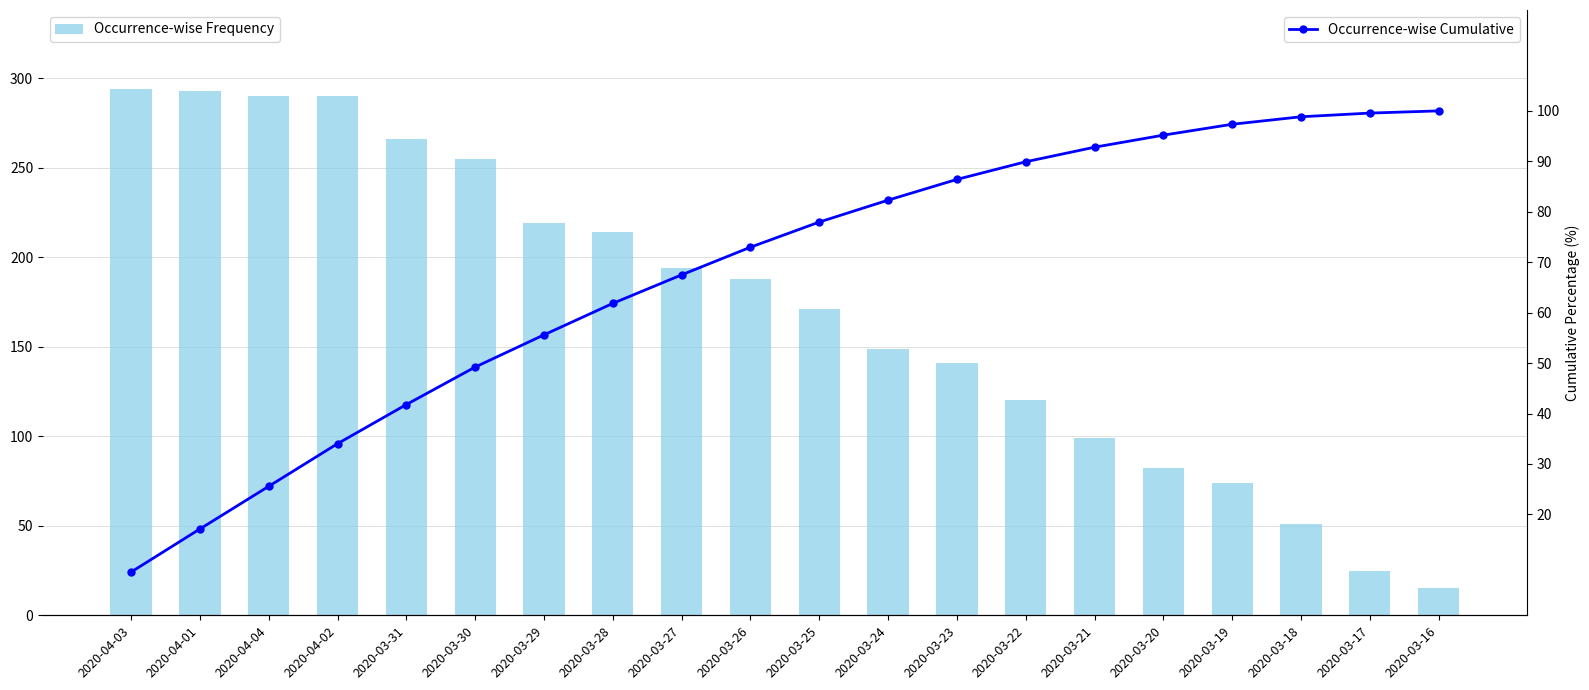

Reading left to right, what are all the values shown in this chart?

Occurrence-wise Frequency: 294.0	293.0	290.0	290.0	266.0	255.0	219.0	214.0	194.0	188.0	171.0	149.0	141.0	120.0	99.0	82.0	74.0	51.0	25.0	15.0
Occurrence-wise Cumulative: 8.6	17.1	25.6	34.0	41.8	49.2	55.6	61.8	67.5	73.0	78.0	82.3	86.4	89.9	92.8	95.2	97.3	98.8	99.6	100.0